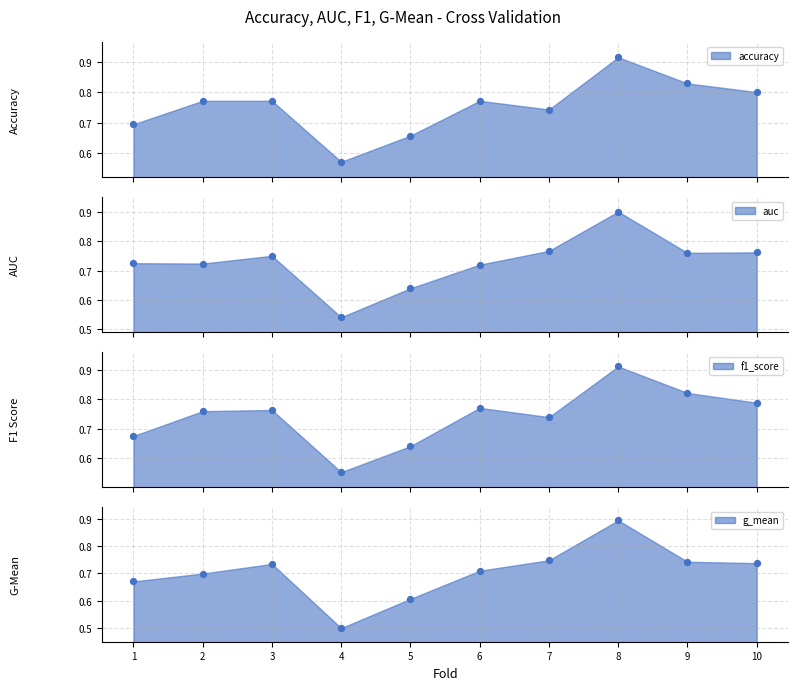

At which category is the sum across all series the highest?

8